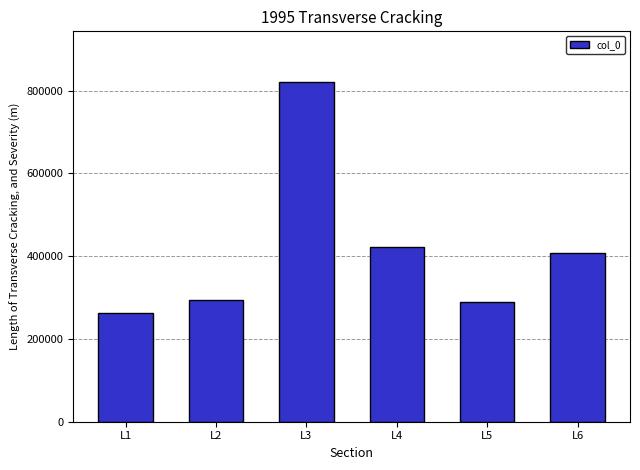

The chart shows a value of 262220 at L1. True or false?

True